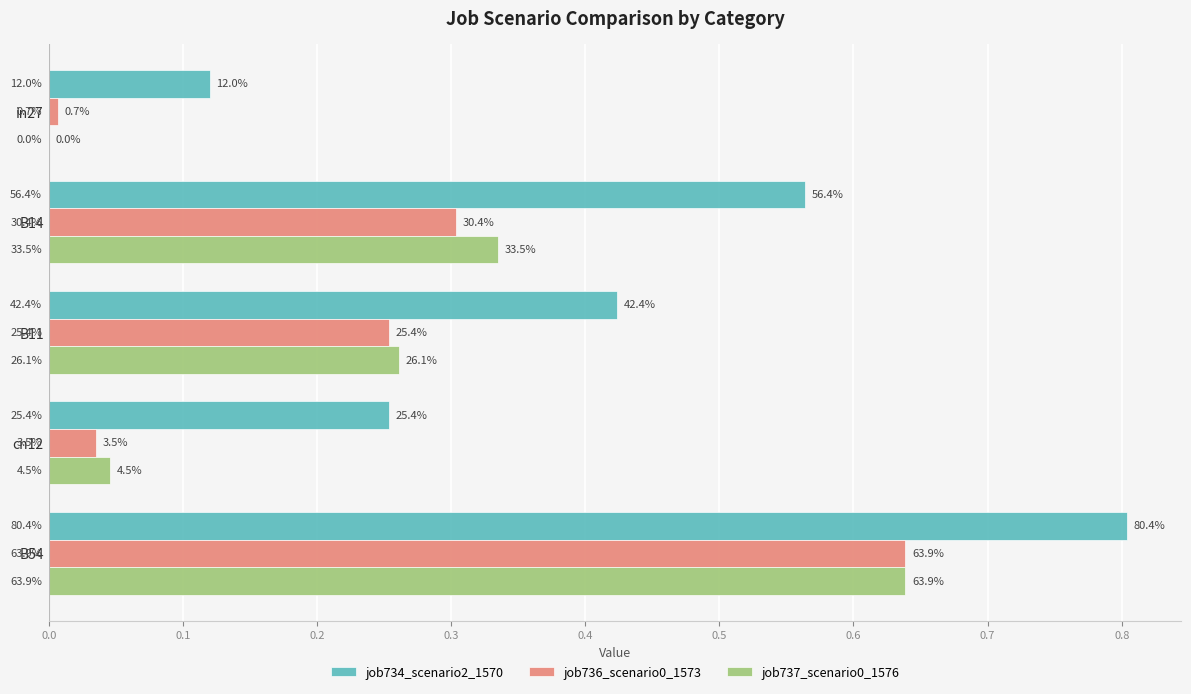

Which series has the widest spread of values?

job734_scenario2_1570